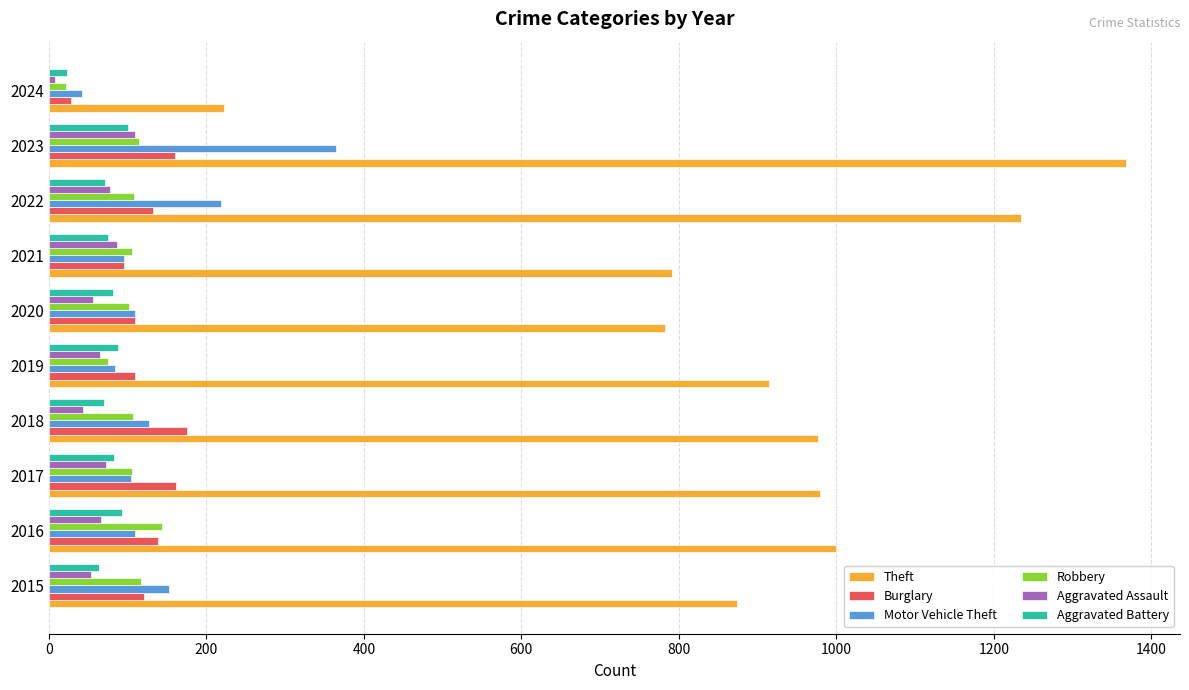

What is the maximum value for Aggravated Assault?

110